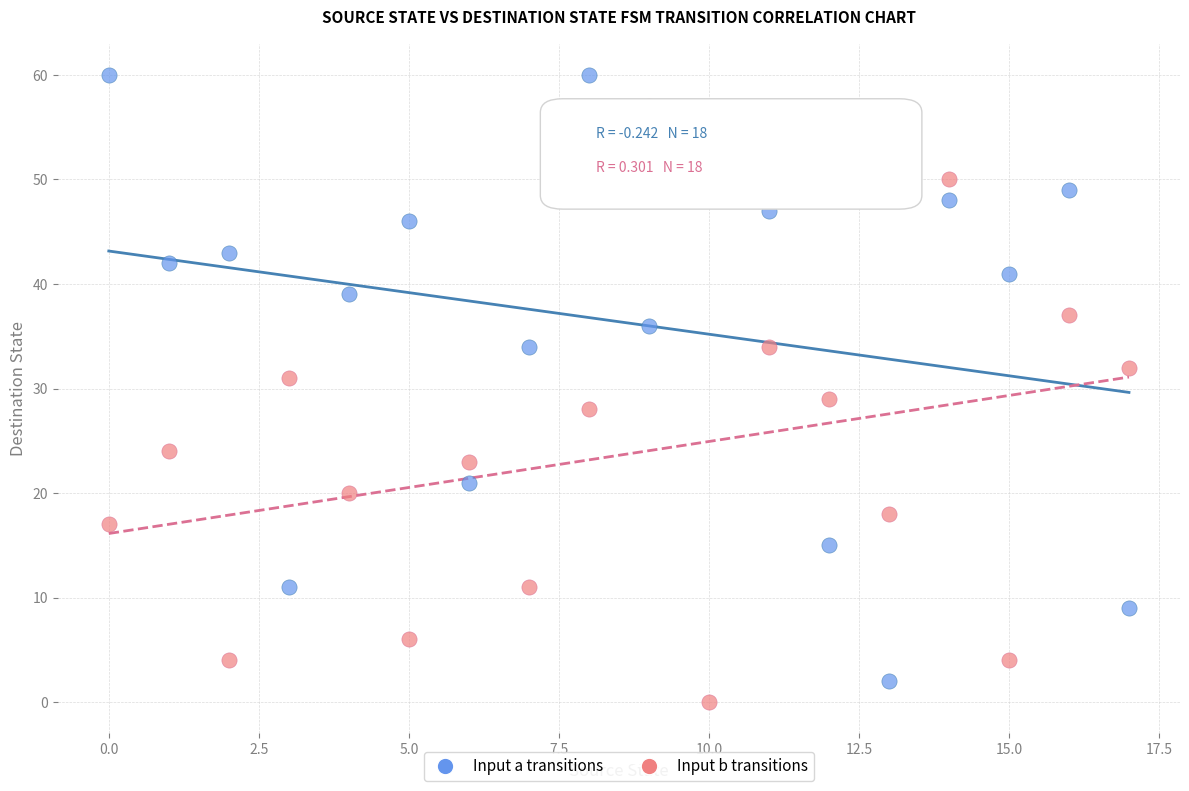

Across all data points, what is the range of Y values (max minus min)?

60